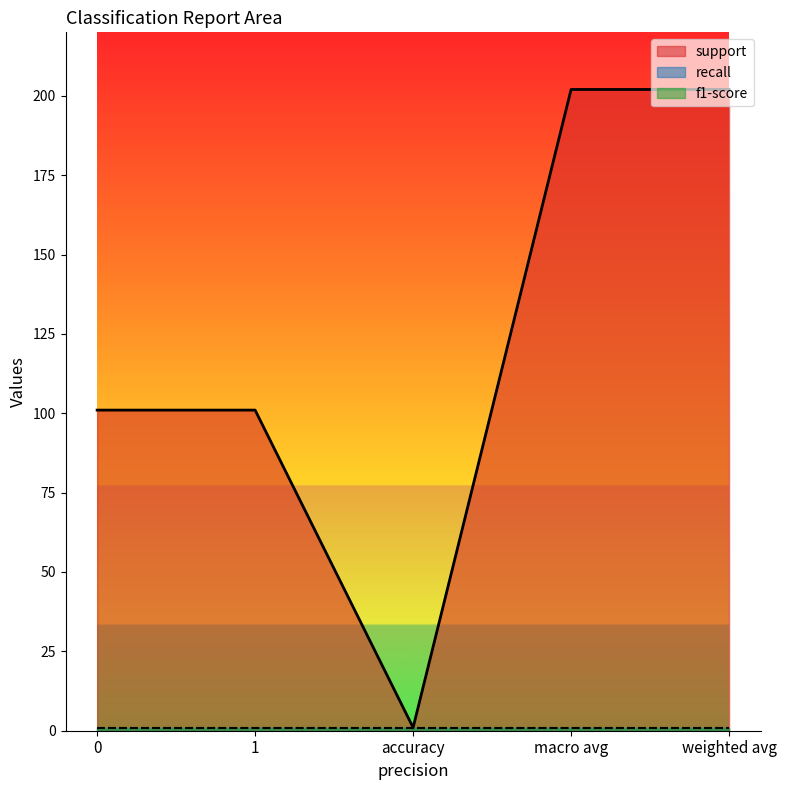

At 0, list the series in order from smallest to largest.

recall, f1-score, support